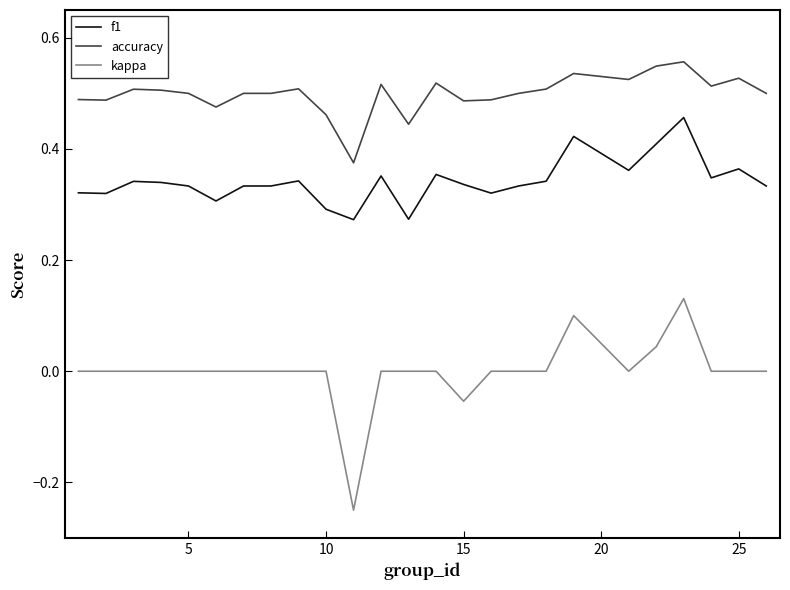

Which series has the largest total across all categories?

accuracy